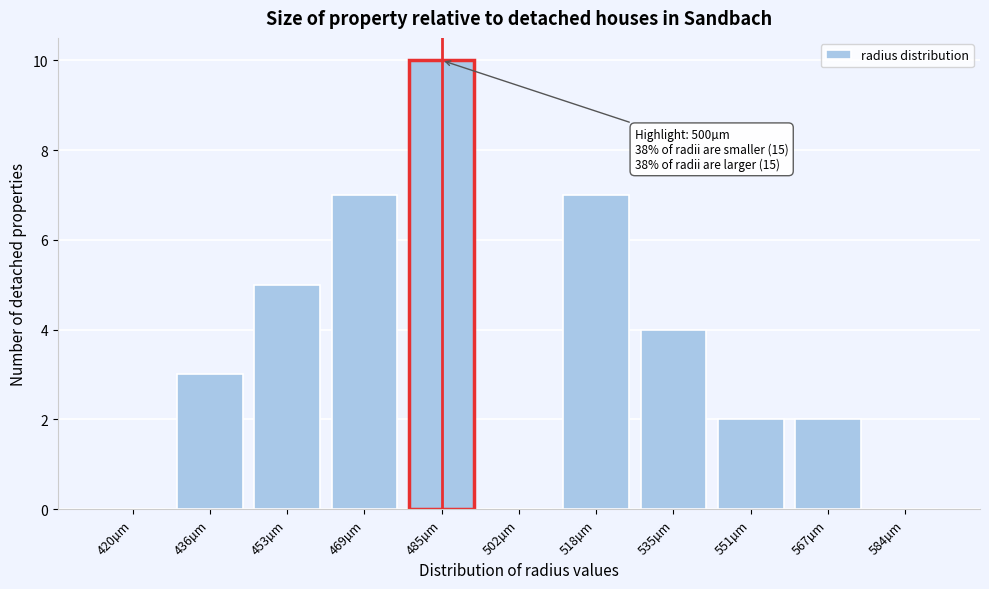

Reading left to right, list all the values displayed in this chart.

420µm=0	436µm=3	453µm=5	469µm=7	485µm=10	502µm=0	518µm=7	535µm=4	551µm=2	567µm=2	584µm=0